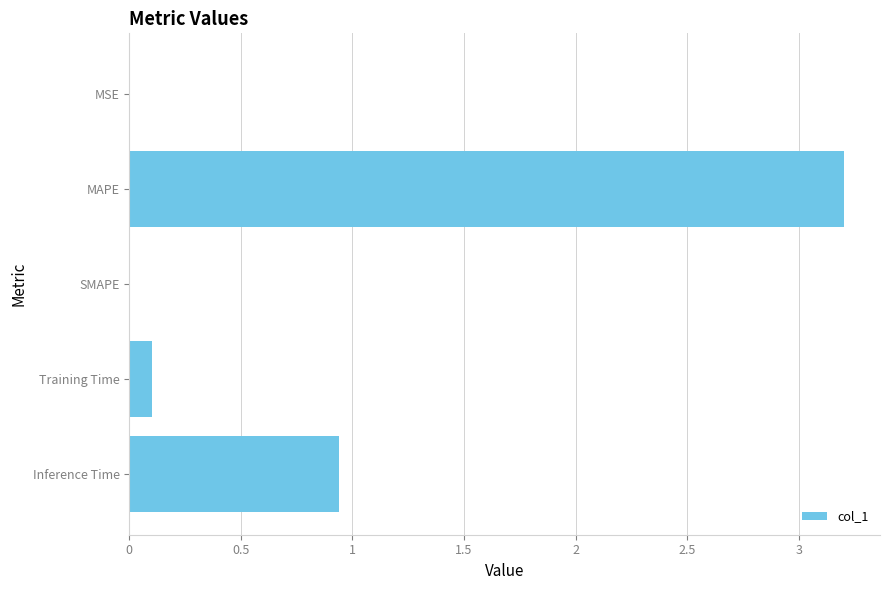

At which label is the value closest to 1?

Inference Time